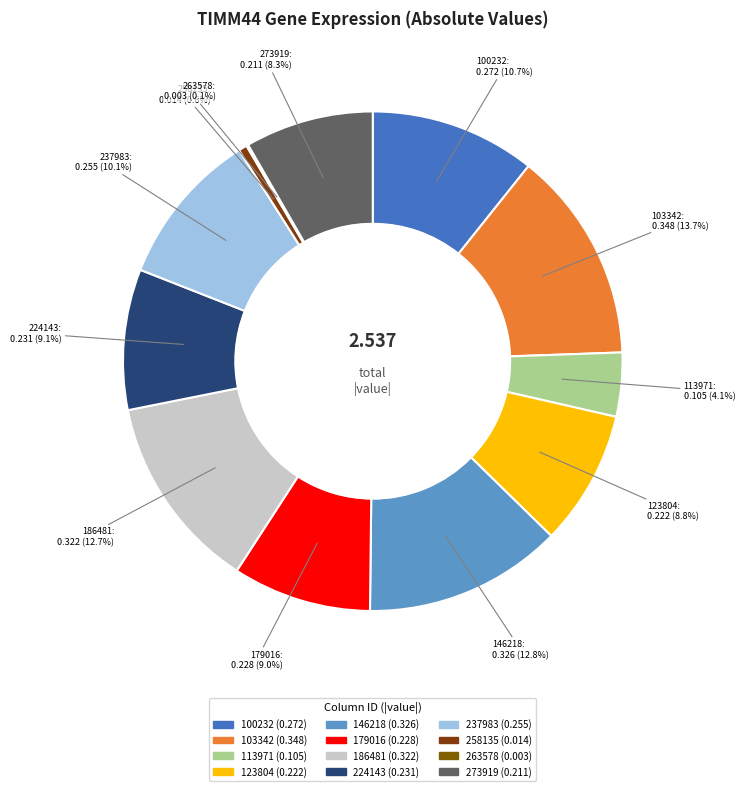

True or false: 100232 accounts for 2% of the total.

False